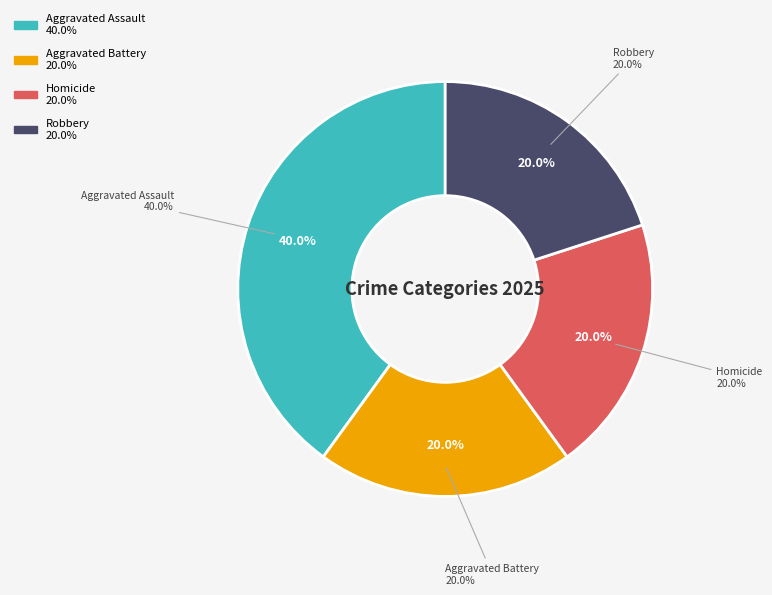

What percentage is the Aggravated Battery slice, to the nearest percent?

20%